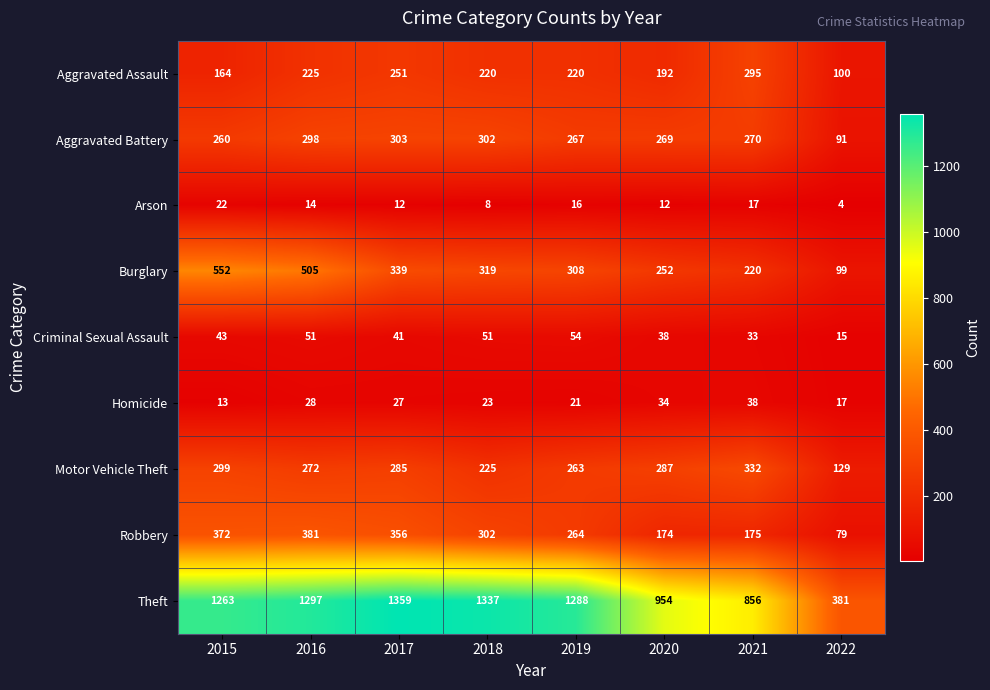

Which series has the largest total across all categories?

Theft